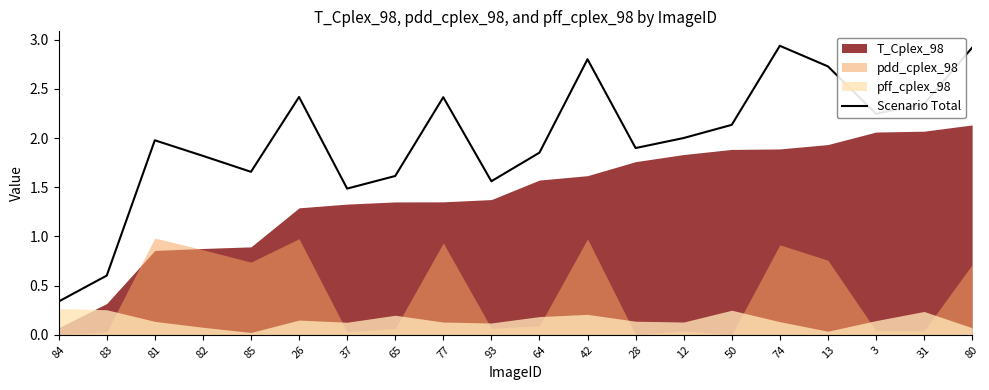

How many data points does each series have?

20